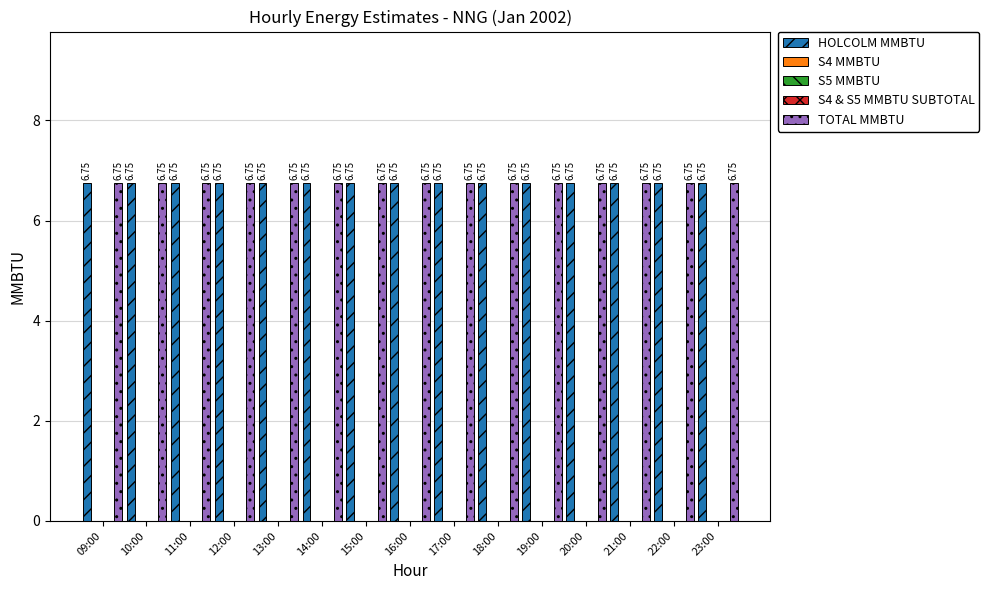

Which series has the largest total across all categories?

HOLCOLM MMBTU